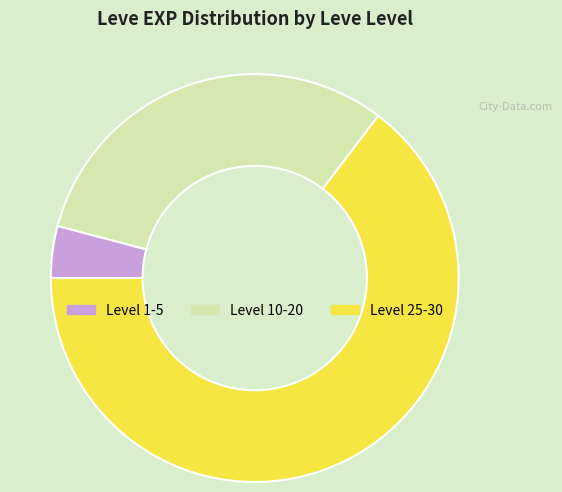

Combined, do Level 25-30 and Level 10-20 account for over 50%?

Yes